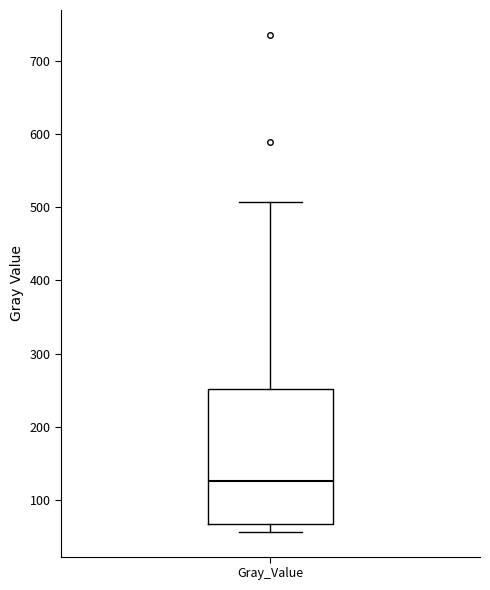

Read this box plot against the y-axis: the position of the median line, the range covered by the box, and the ends of both whiskers. The values are not printed on the chart, so give them approximately, as read against the axis.

median 130, box 70 to 250, whiskers 60 to 510